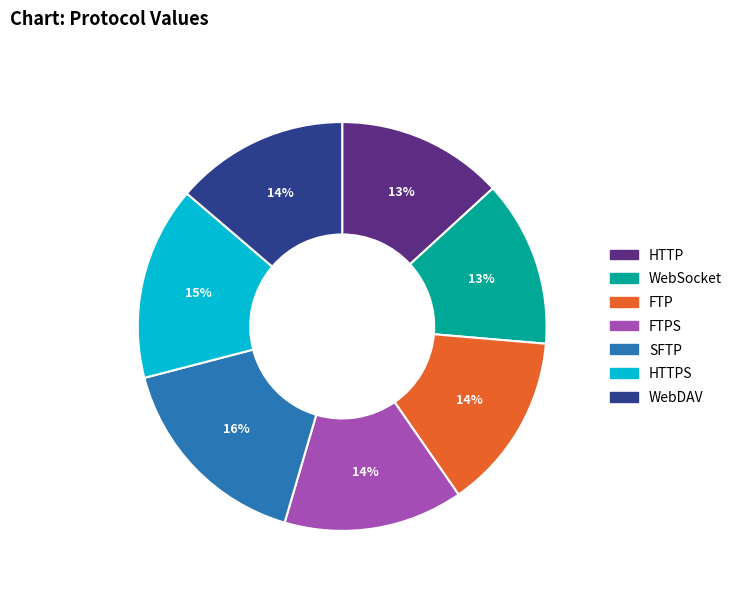

Which category has the biggest portion of the pie?

SFTP